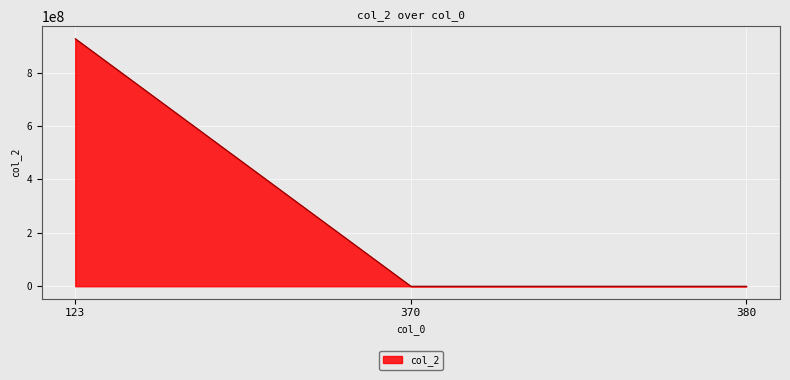

Reading left to right, transcribe all the data shown in this chart.

123=927364023	370=12345	380=12345